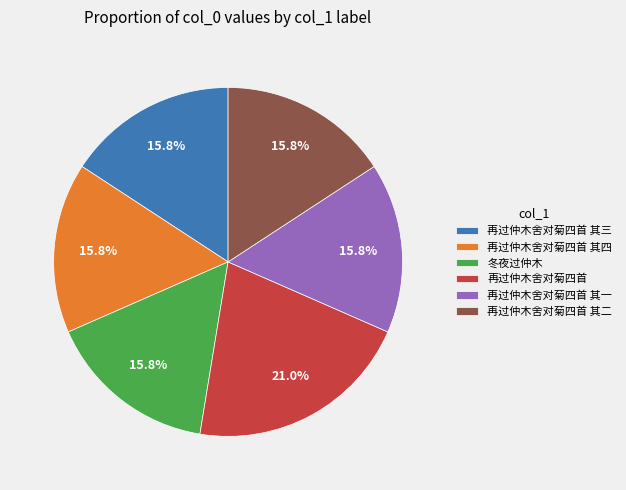

Which category has the biggest portion of the pie?

再过仲木舍对菊四首